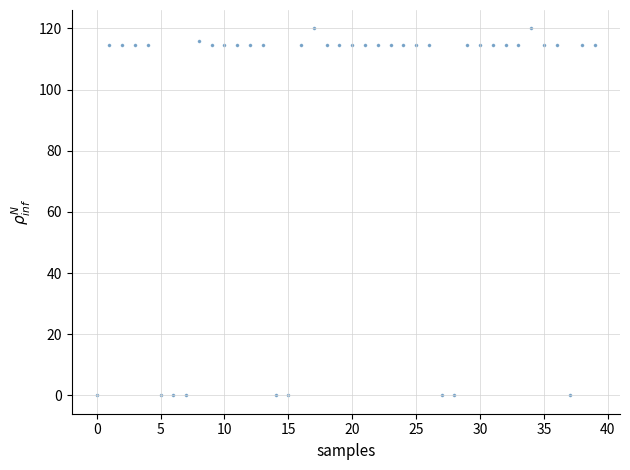

What is the range of Y values (max minus min)?

120.0